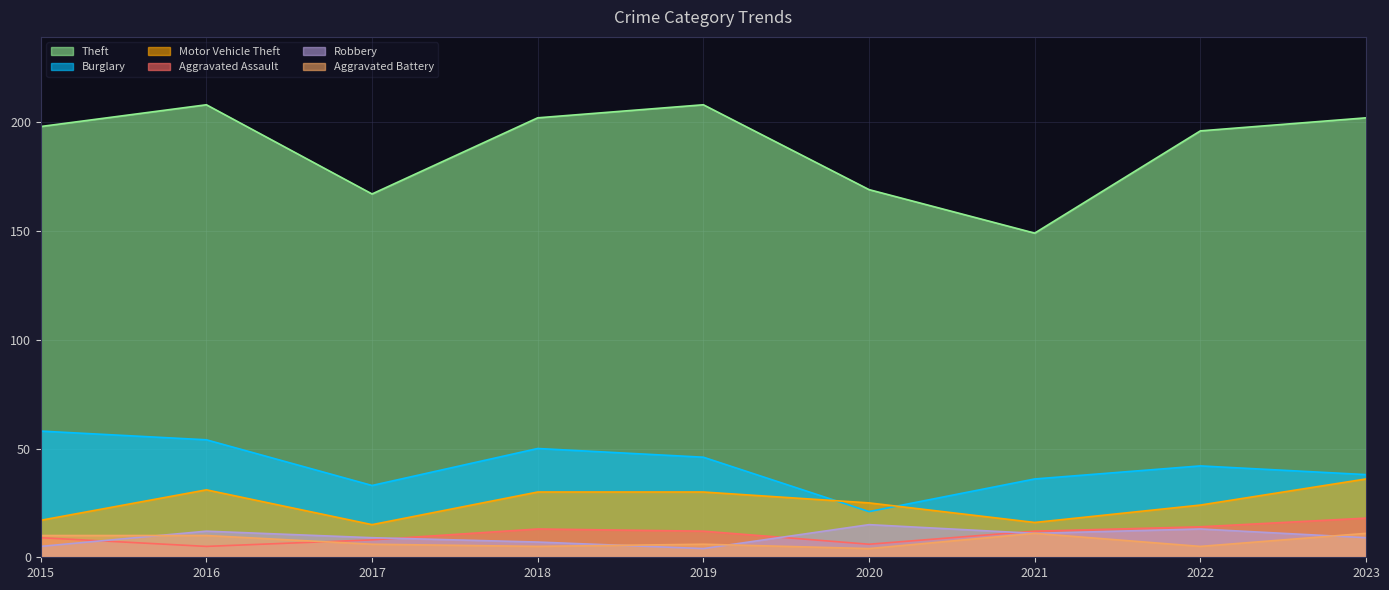

Count the number of data series in this chart.

6